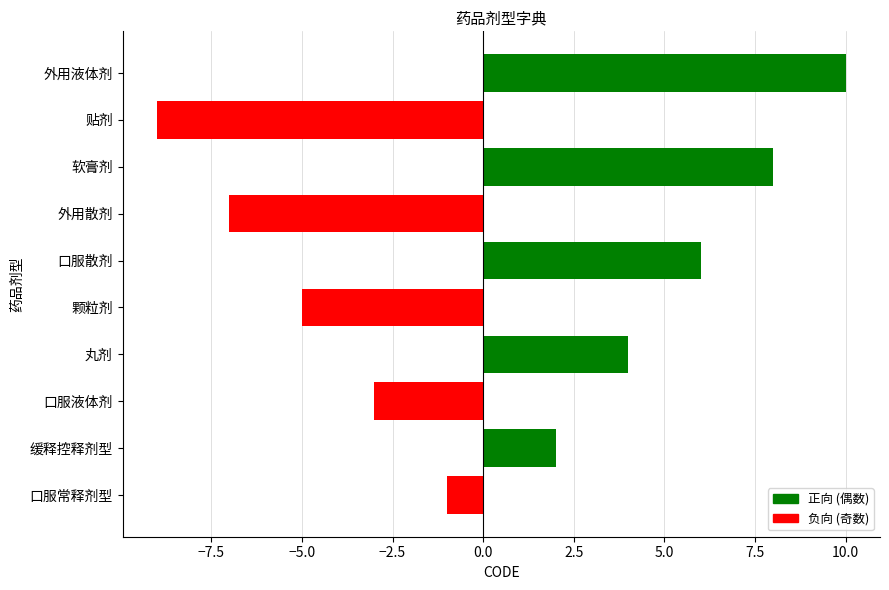

List the labels in order of value, smallest first.

贴剂, 外用散剂, 颗粒剂, 口服液体剂, 口服常释剂型, 缓释控释剂型, 丸剂, 口服散剂, 软膏剂, 外用液体剂